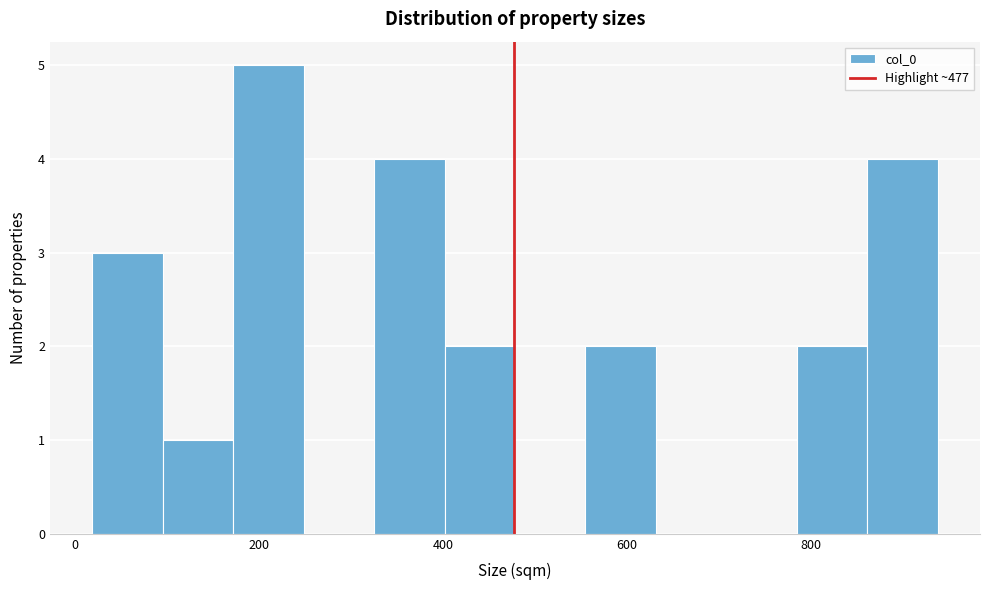

Read against the x-axis, roughly where is the centre of the tallest bar?

220